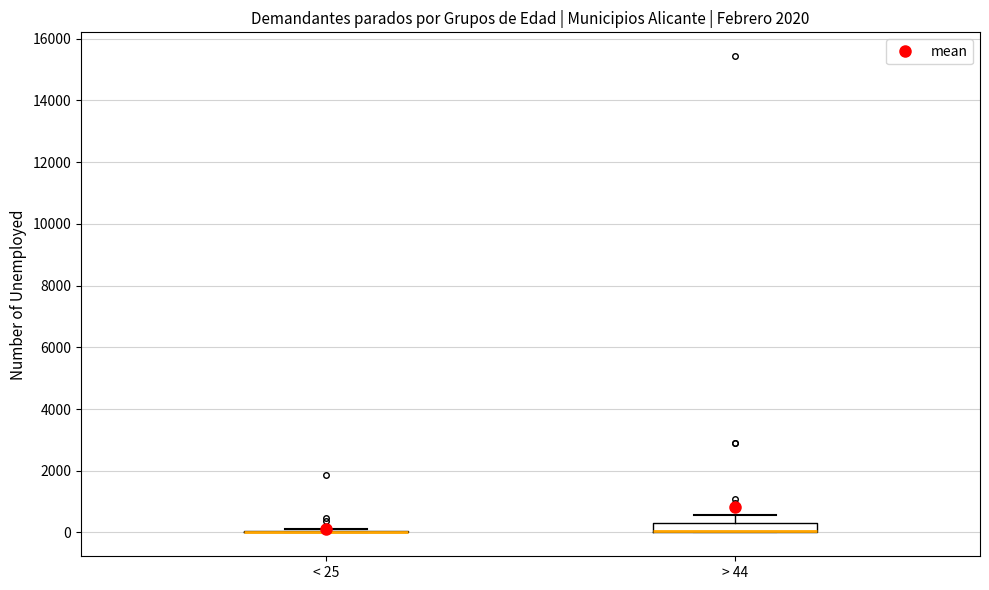

Where is the upper edge of the box for > 44 on the y-axis? The values are not printed on the chart, so give them approximately, as read against the axis.

200